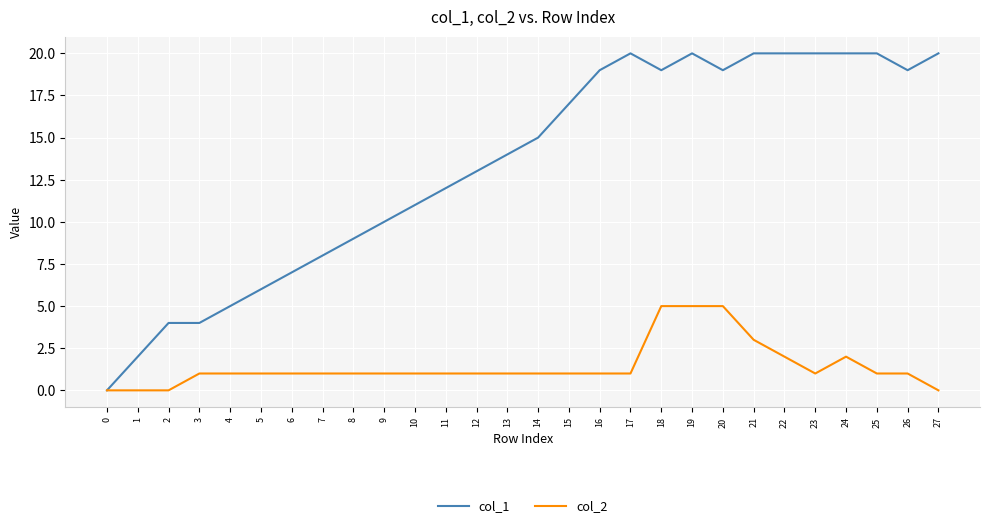

How many categories are shown in the chart?

28